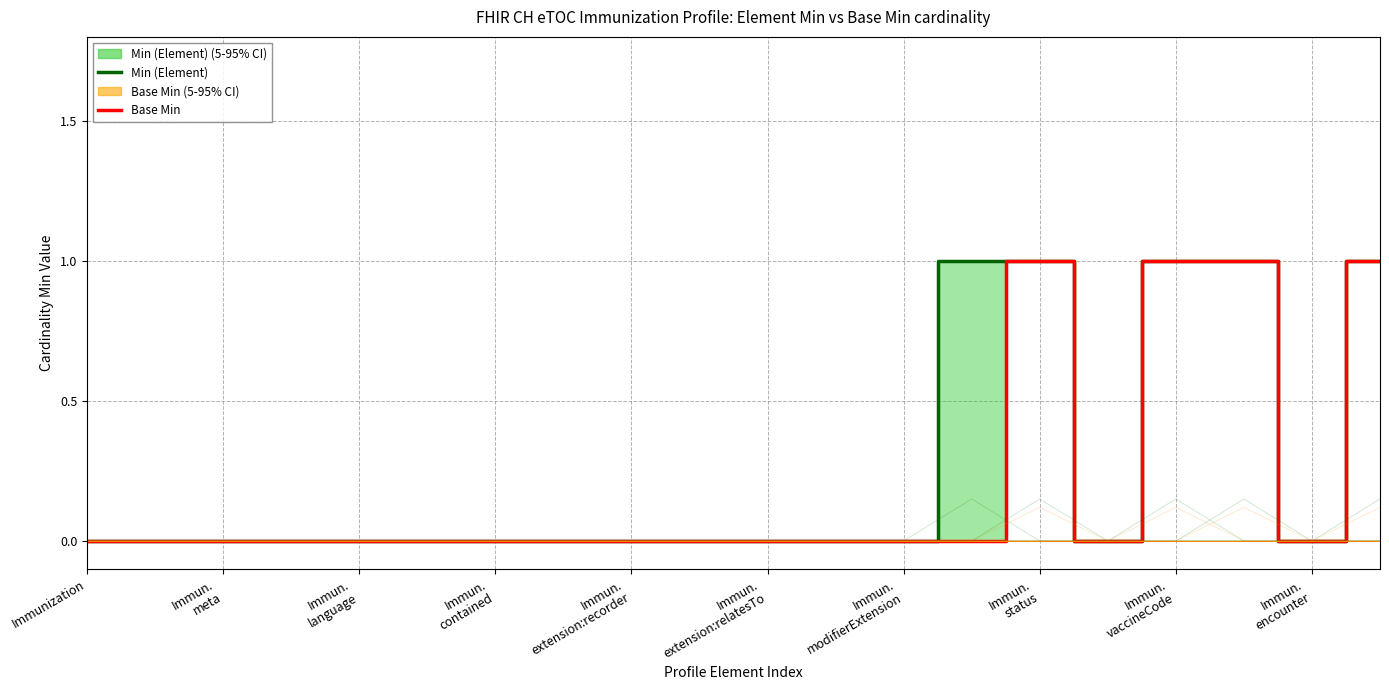

Count the number of categories in the chart.

20